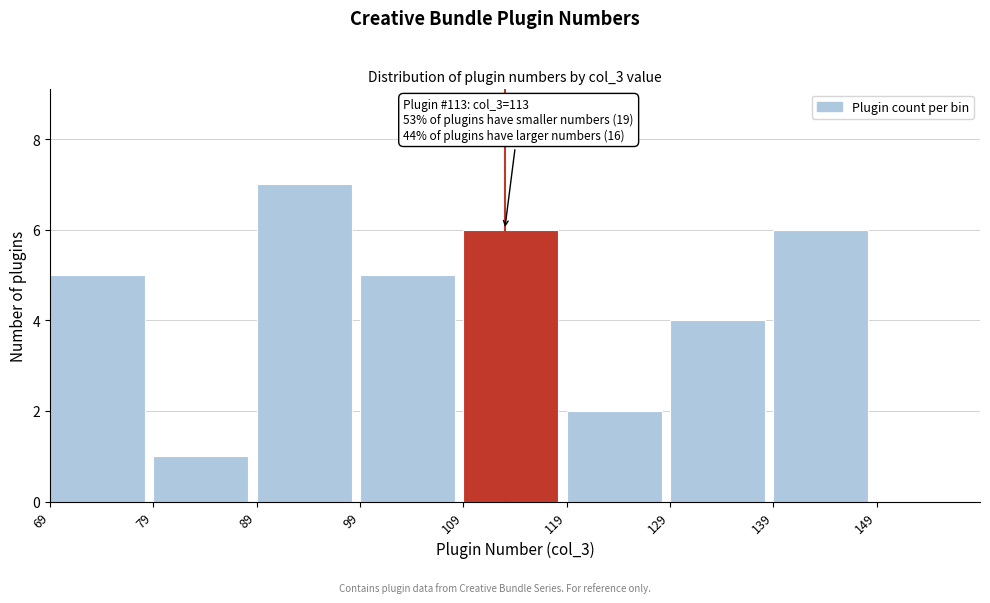

Over which range of the x-axis is the bar tallest?

89 to 99